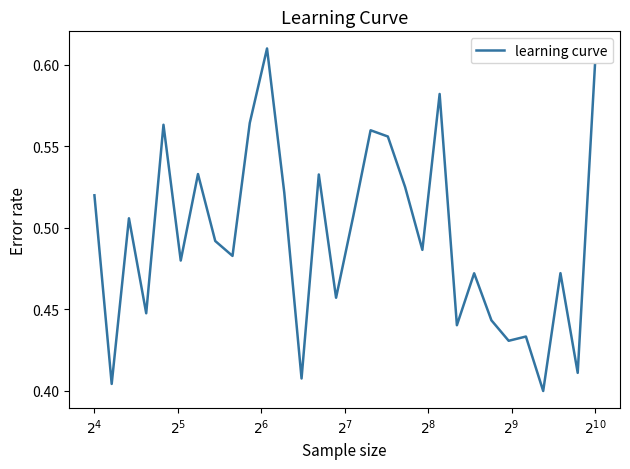

Is this an area chart (filled region under the line)?

No